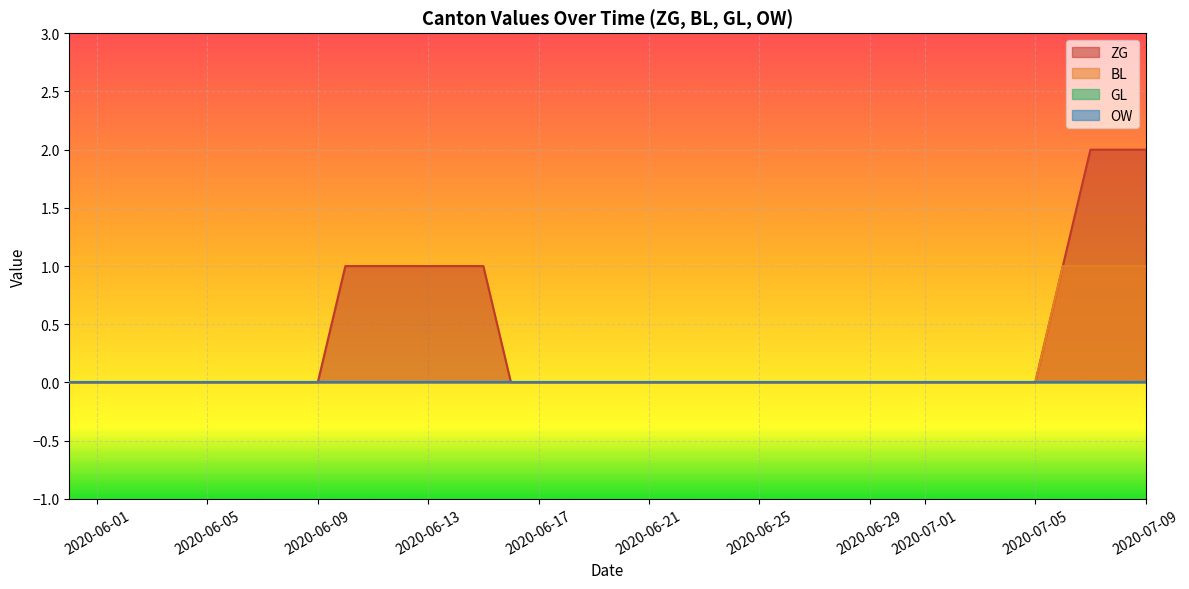

What is the sum of all BL values?

4